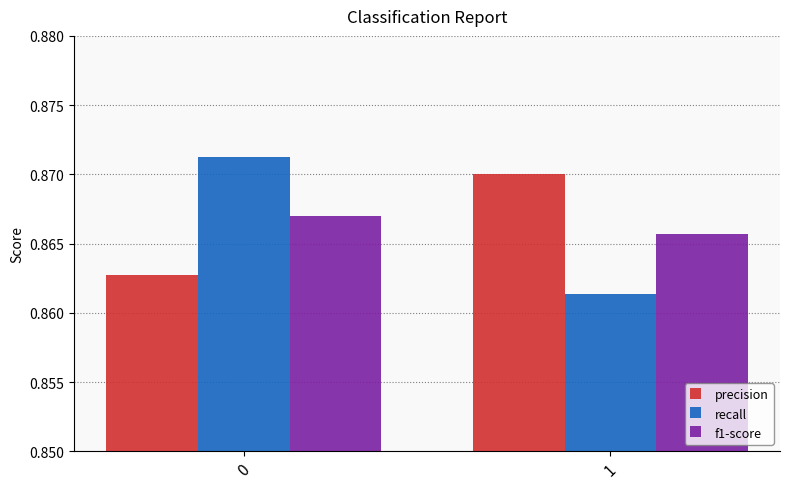

What is the sum of all precision values?

1.7